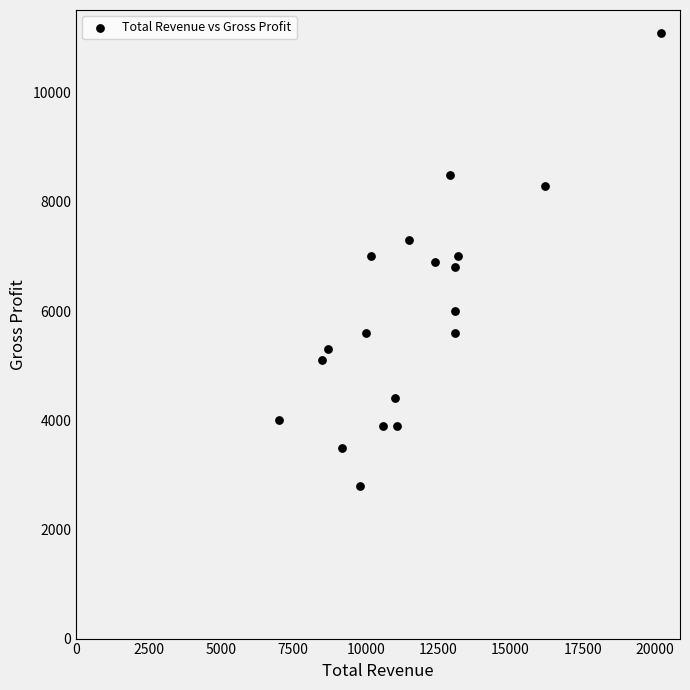

List the coordinates of all points as (X, Y) pairs, reading left to right.

(7000, 4000)  (8500, 5100)  (8700, 5300)  (9200, 3500)  (9800, 2800)  (10000, 5600)  (10200, 7000)  (10600, 3900)  (11000, 4400)  (11100, 3900)  (11500, 7300)  (12400, 6900)  (12900, 8500)  (13100, 6000)  (13100, 6800)  (13100, 5600)  (13200, 7000)  (16200, 8300)  (20200, 11100)